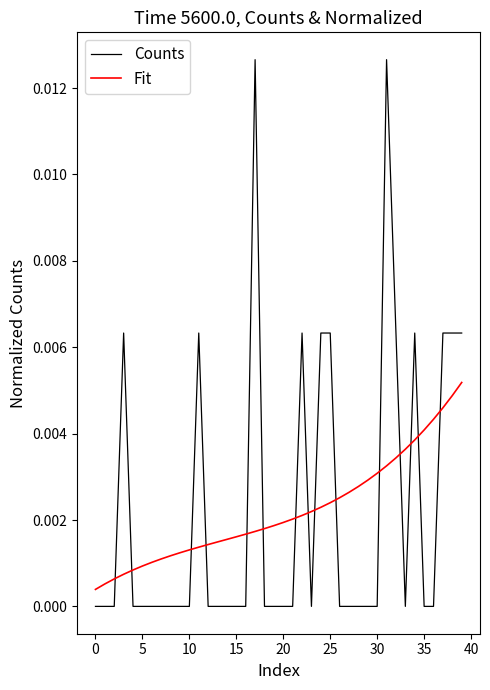

What is the sum of all Fit values?

0.1